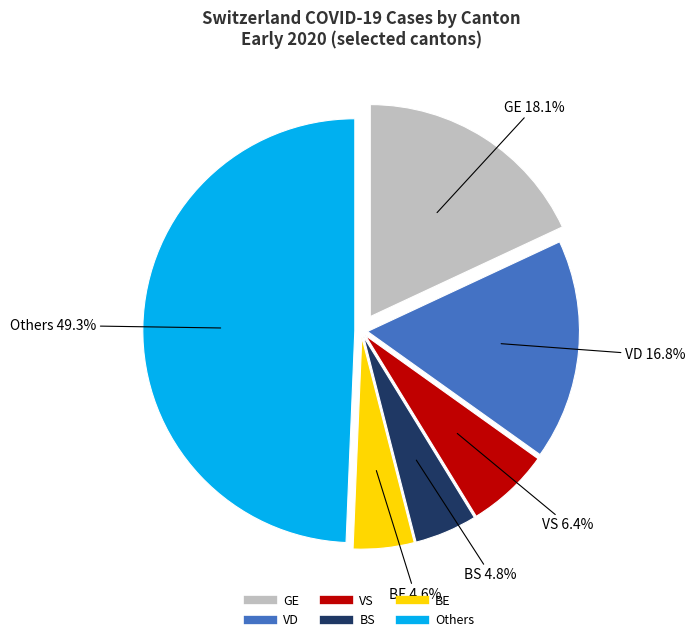

Is there a majority slice in this chart?

No